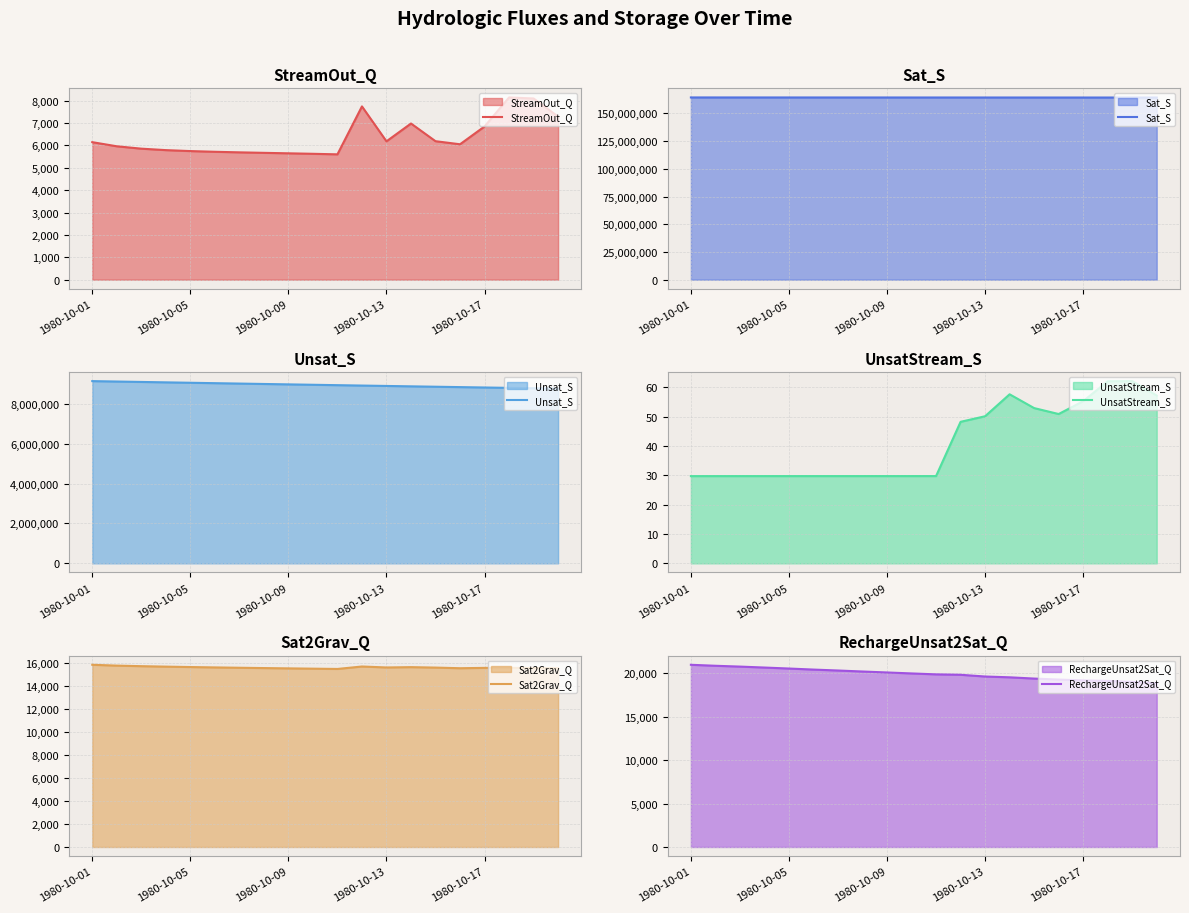

The value of RechargeUnsat2Sat_Q at 17 is 19106.1. True or false?

True